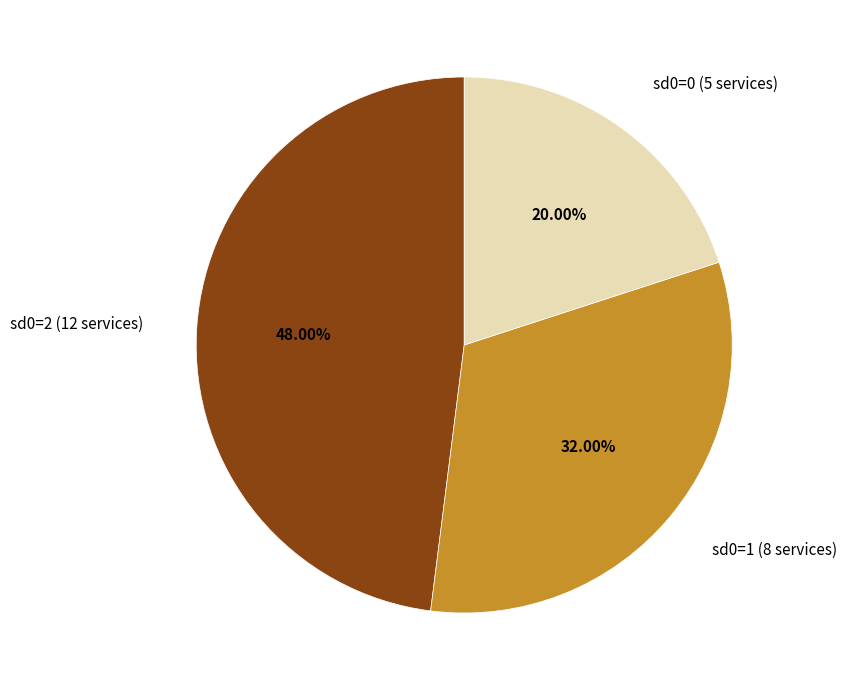

True or false: sd0=1 accounts for 22% of the total.

False